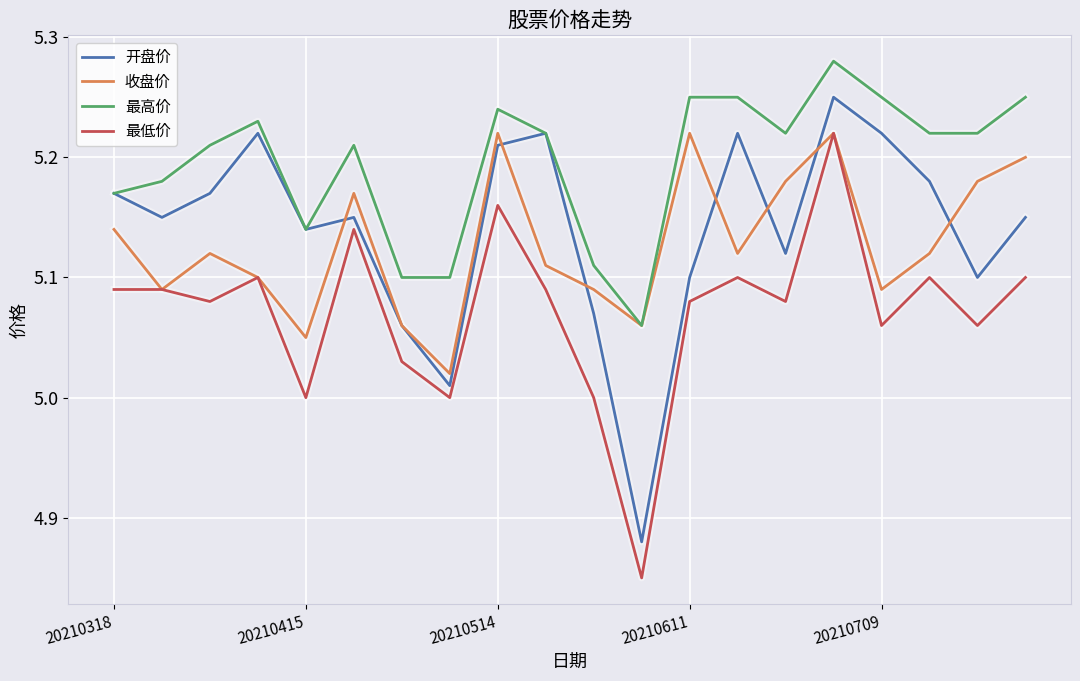

True or false: 最低价 and 最高价 cross at least once.

False